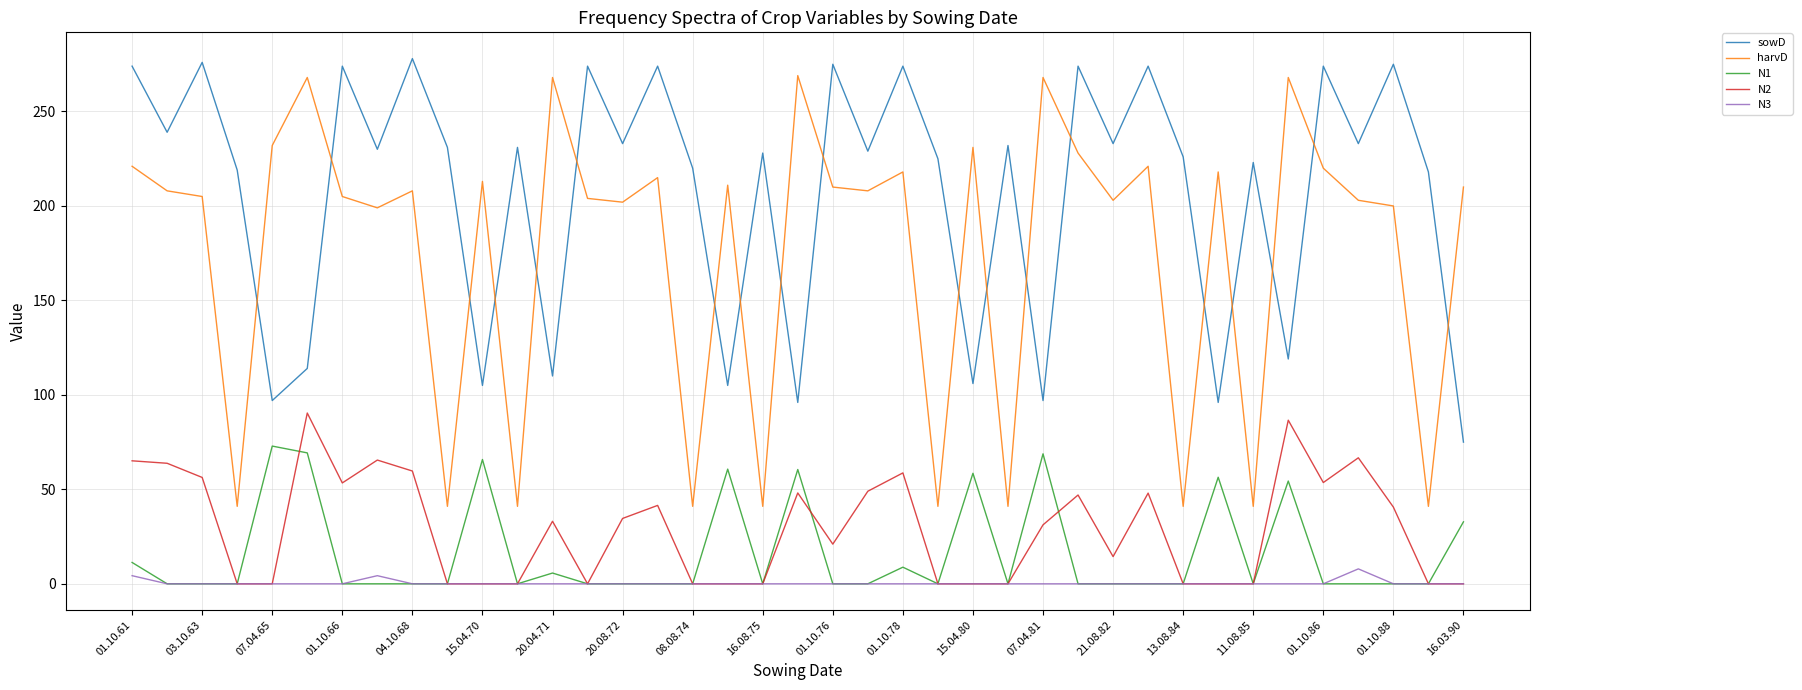

How many categories are shown in the chart?

39